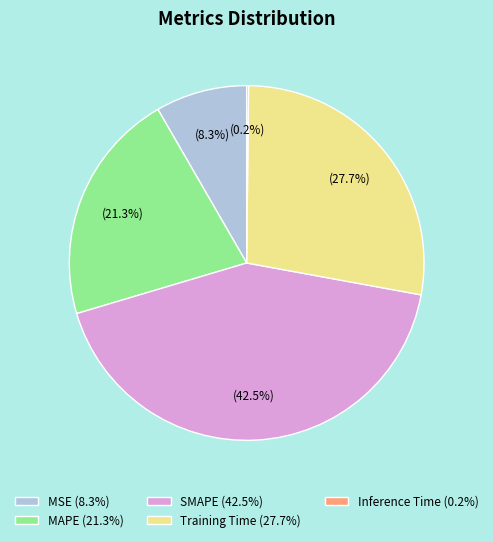

Does Training Time (27.7%) account for over 50% of the chart?

No